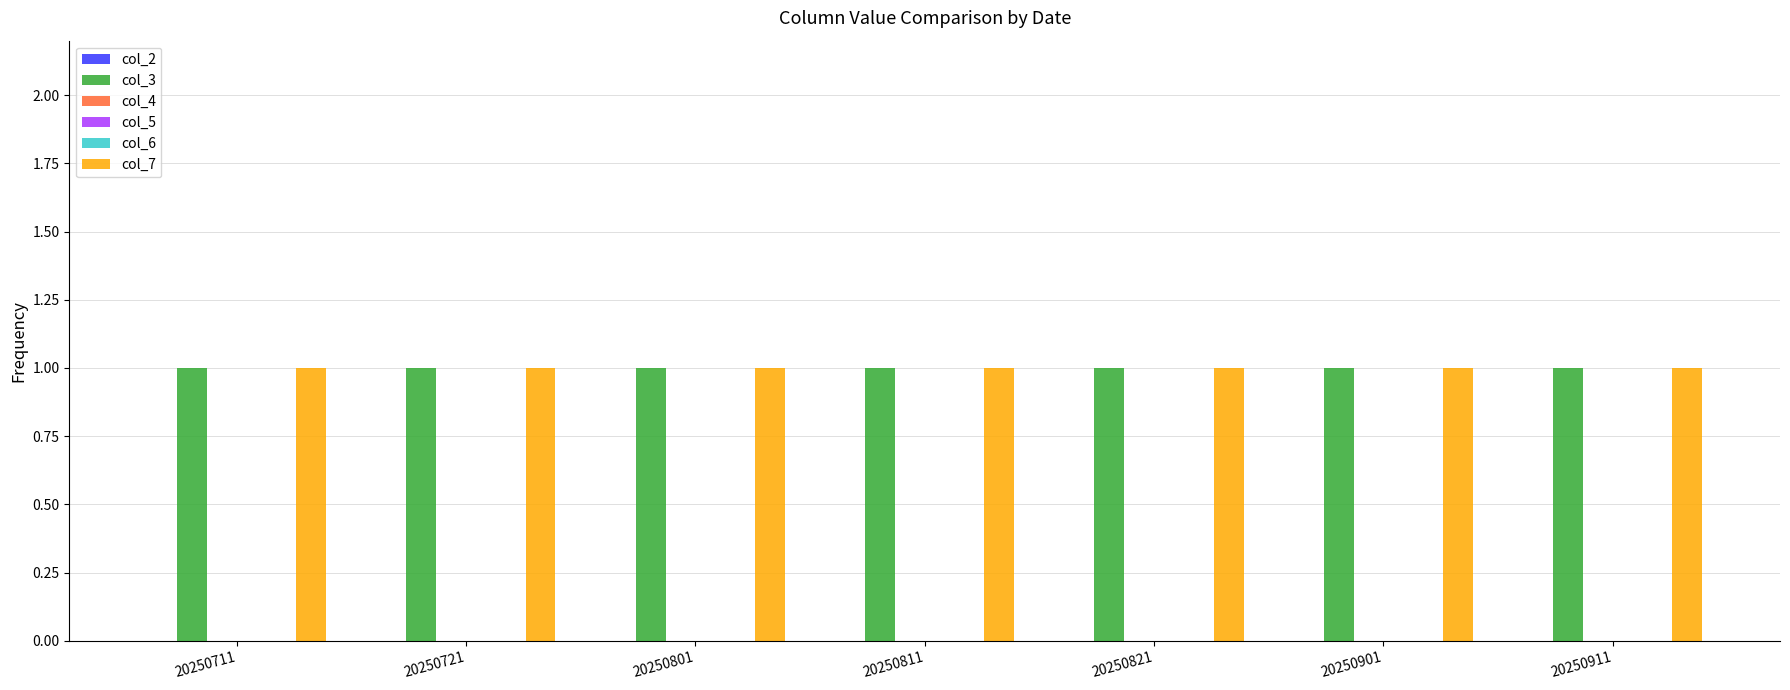

The col_7 series shows 1 at 20250811. True or false?

True